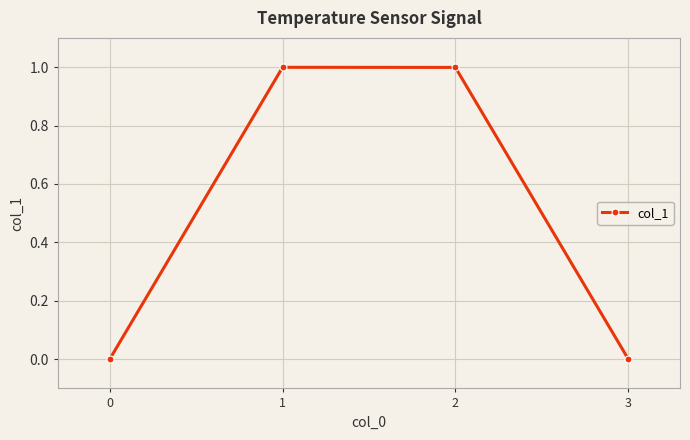

How many series are shown in this chart?

1